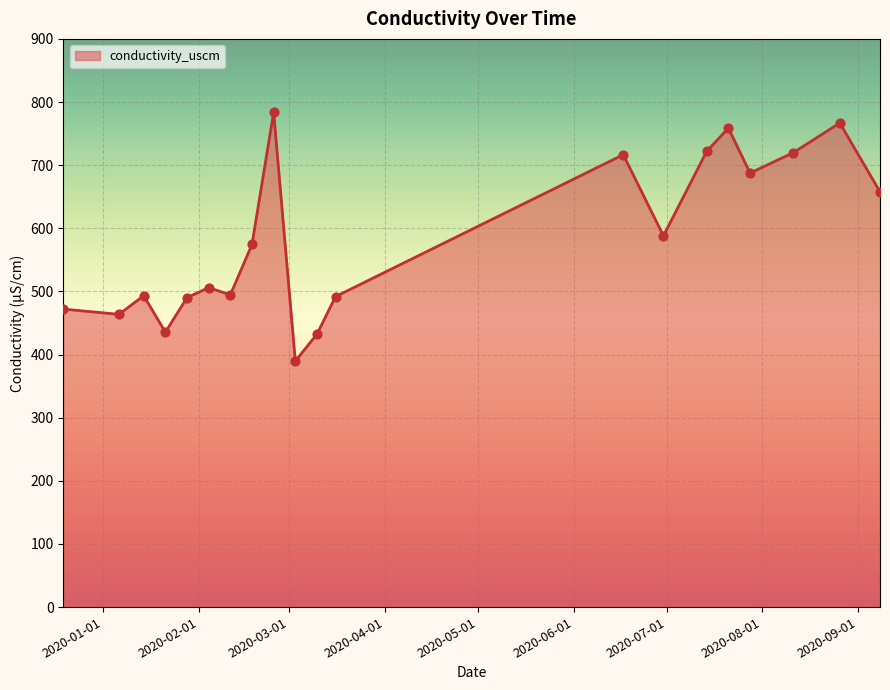

What is the difference between the maximum and minimum values?

394.1